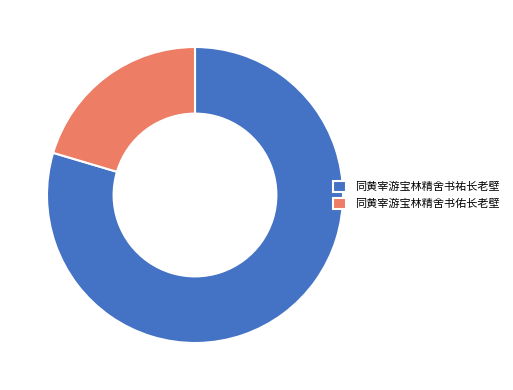

Rank the categories by value from lowest to highest.

同黄宰游宝林精舍书佑长老壁, 同黄宰游宝林精舍书祐长老壁